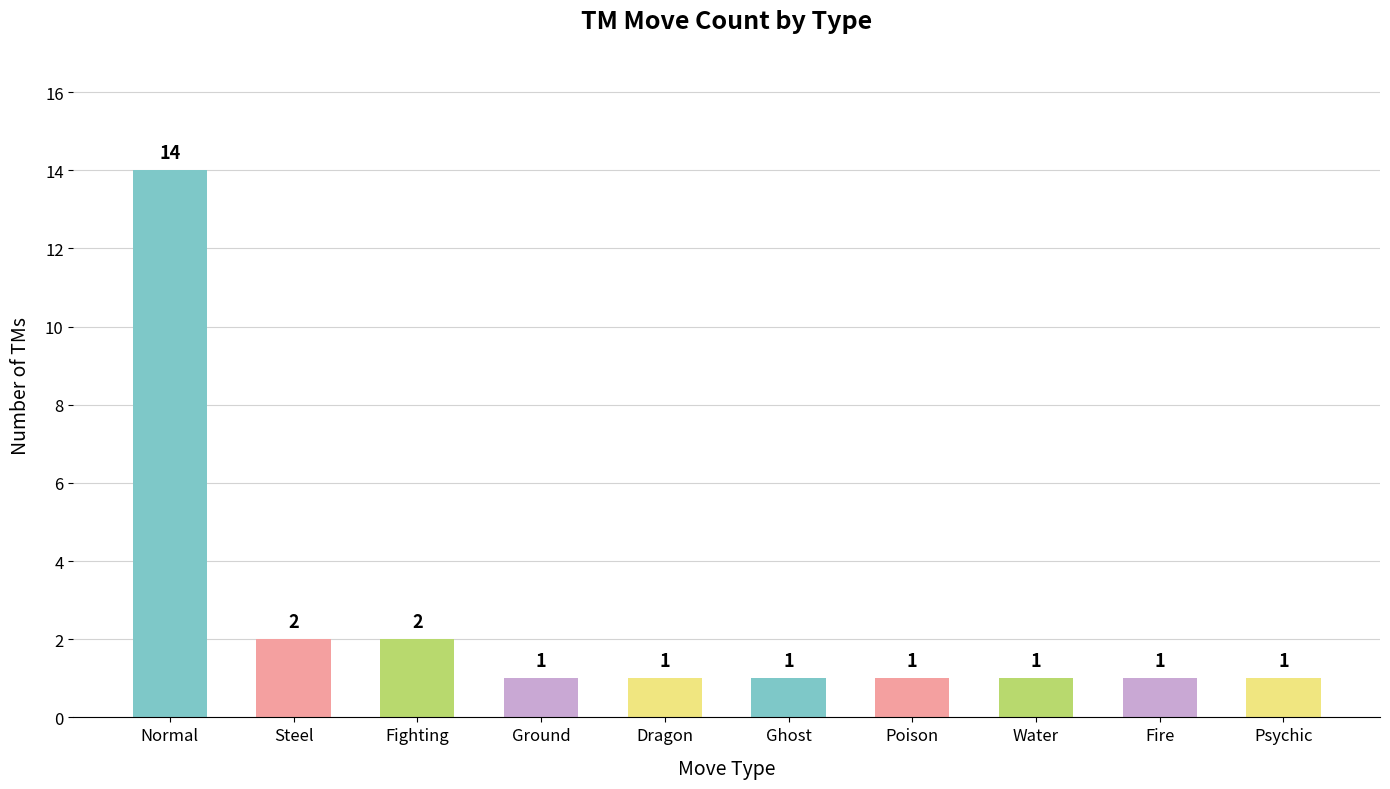

What is the maximum value shown in the chart?

14